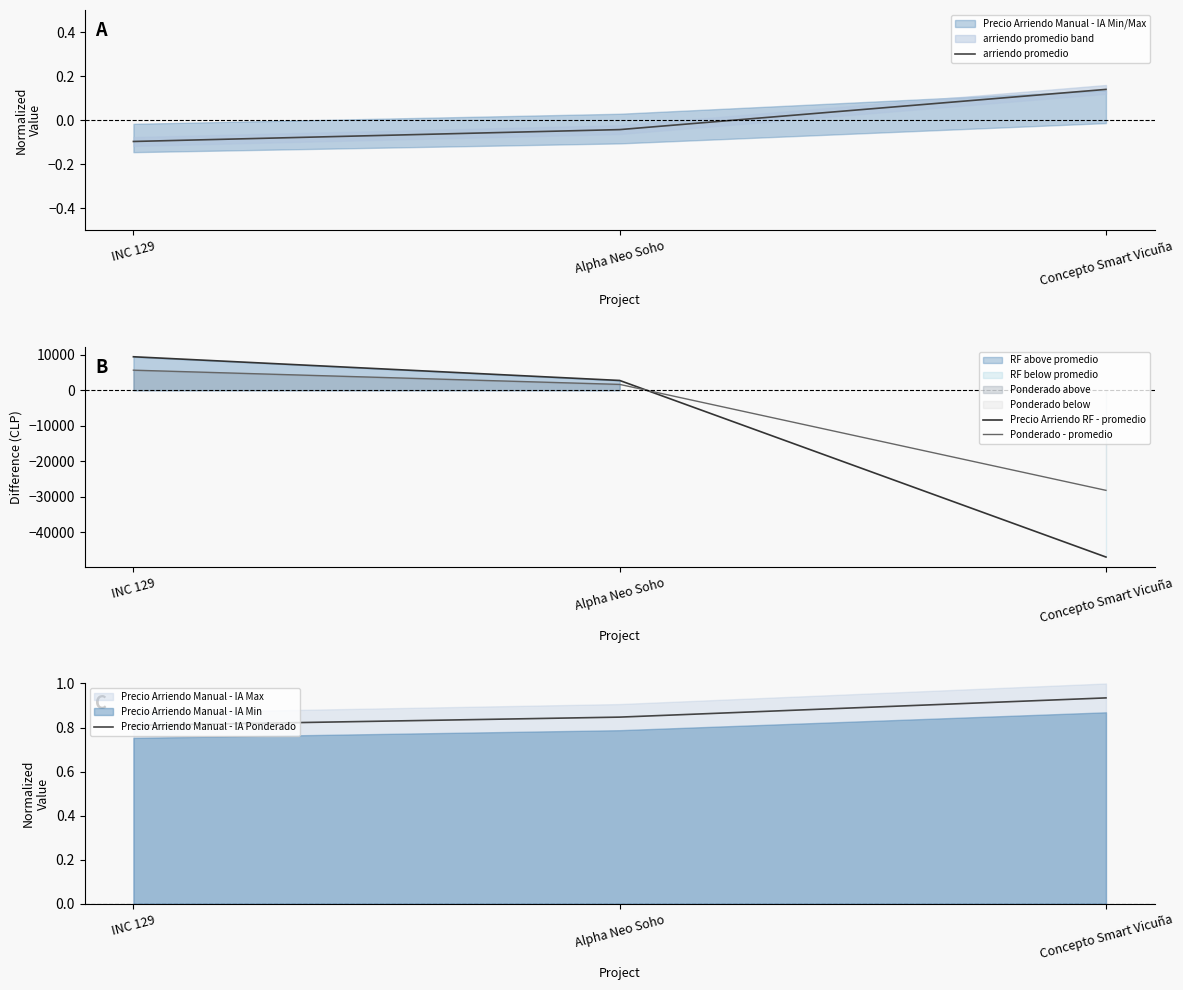

How many lines are shown in the chart?

4